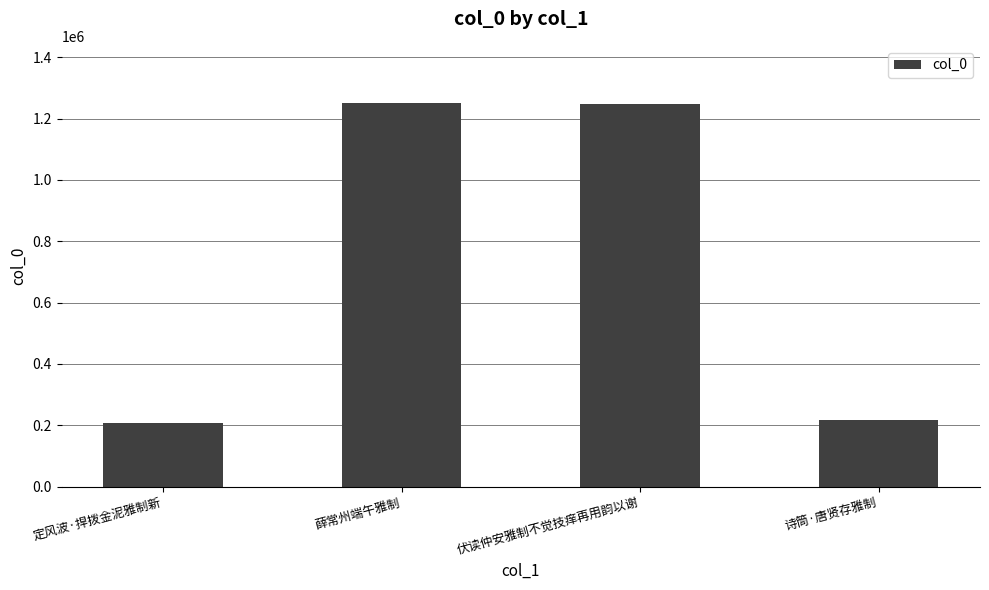

Where is the data nearest to the value 728653?

诗筒·唐贤存雅制